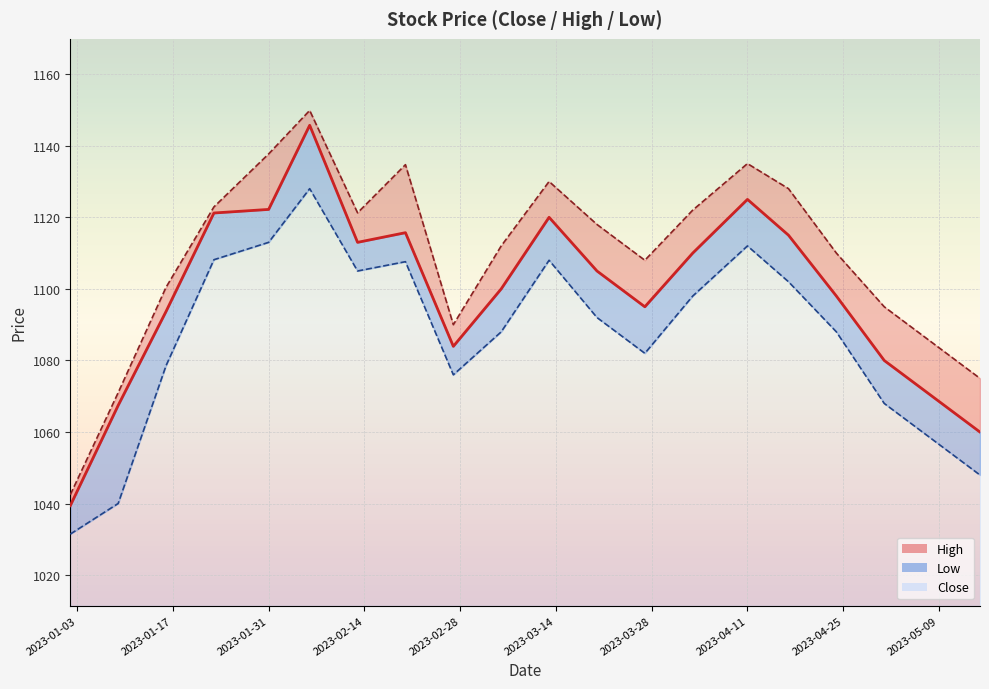

What is the label of the 10th point from the left?

2023-03-06